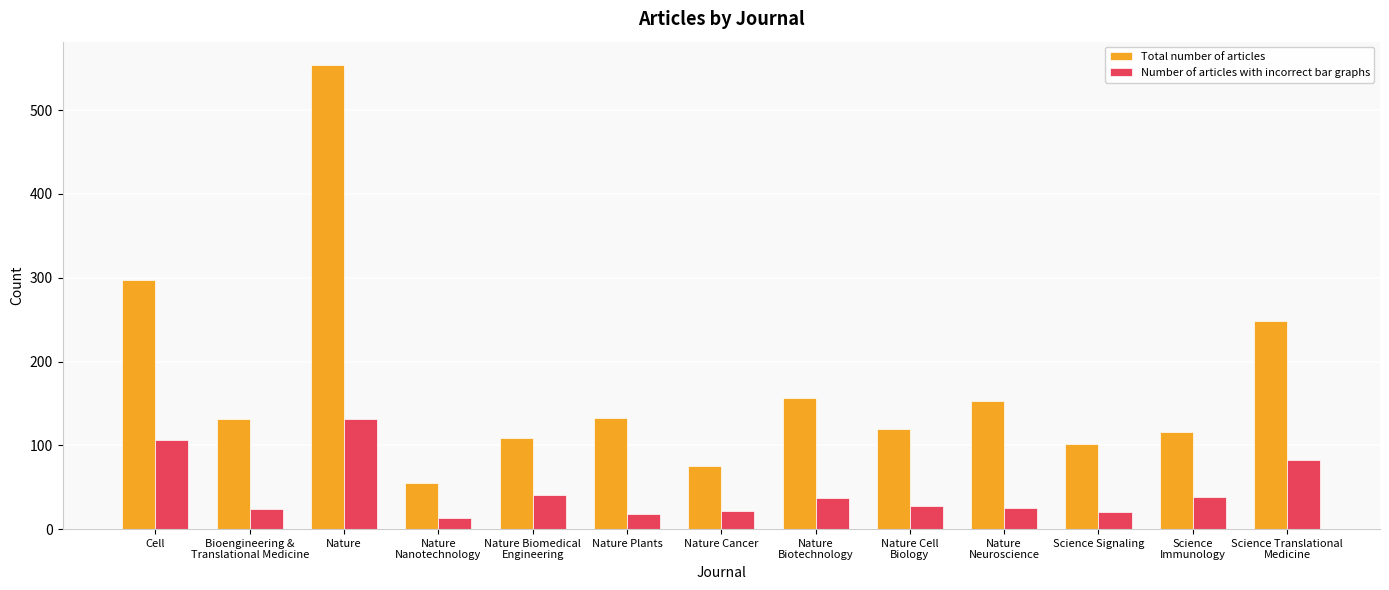

What are all the series names shown in the legend?

Total number of articles, Number of articles with incorrect bar graphs